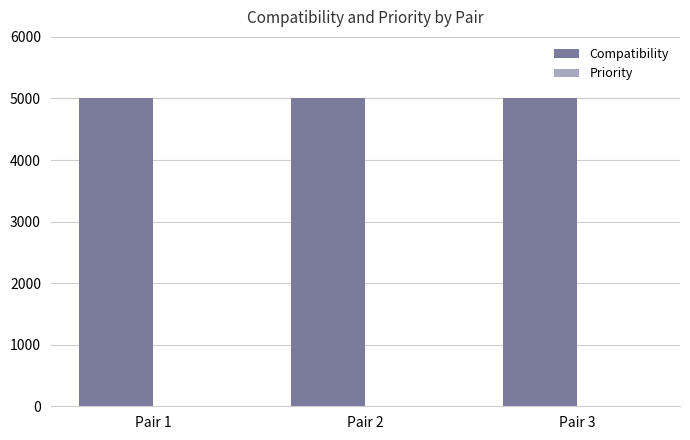

The value of Compatibility at Pair 1 is 5000. True or false?

True